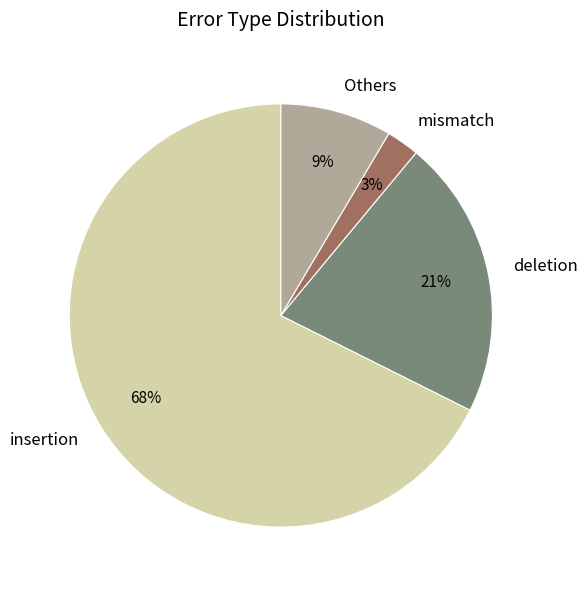

How many segments does this pie chart have?

4